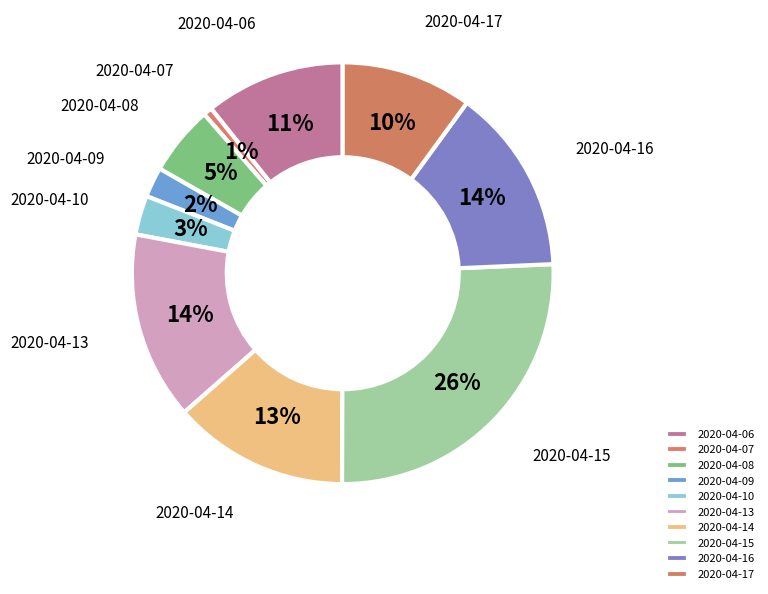

Is it true that 2020-04-08 is 1% of the pie?

False